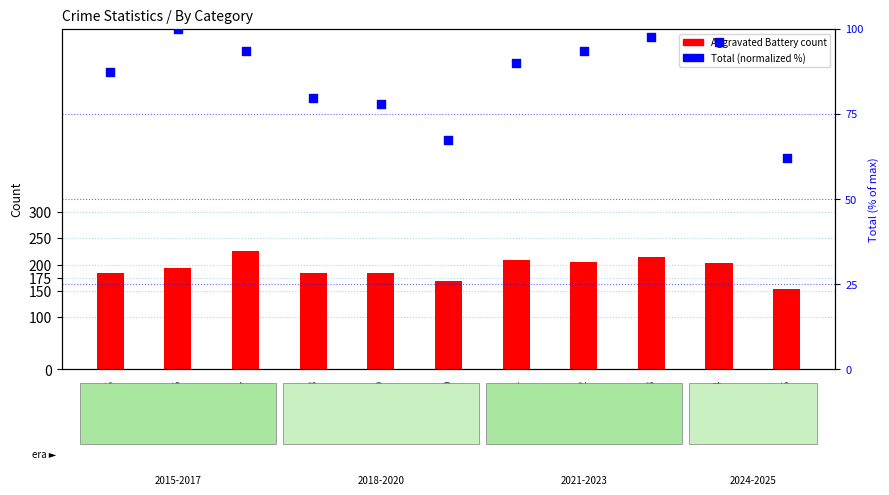

What is the total value across all series at 2019?

262.0